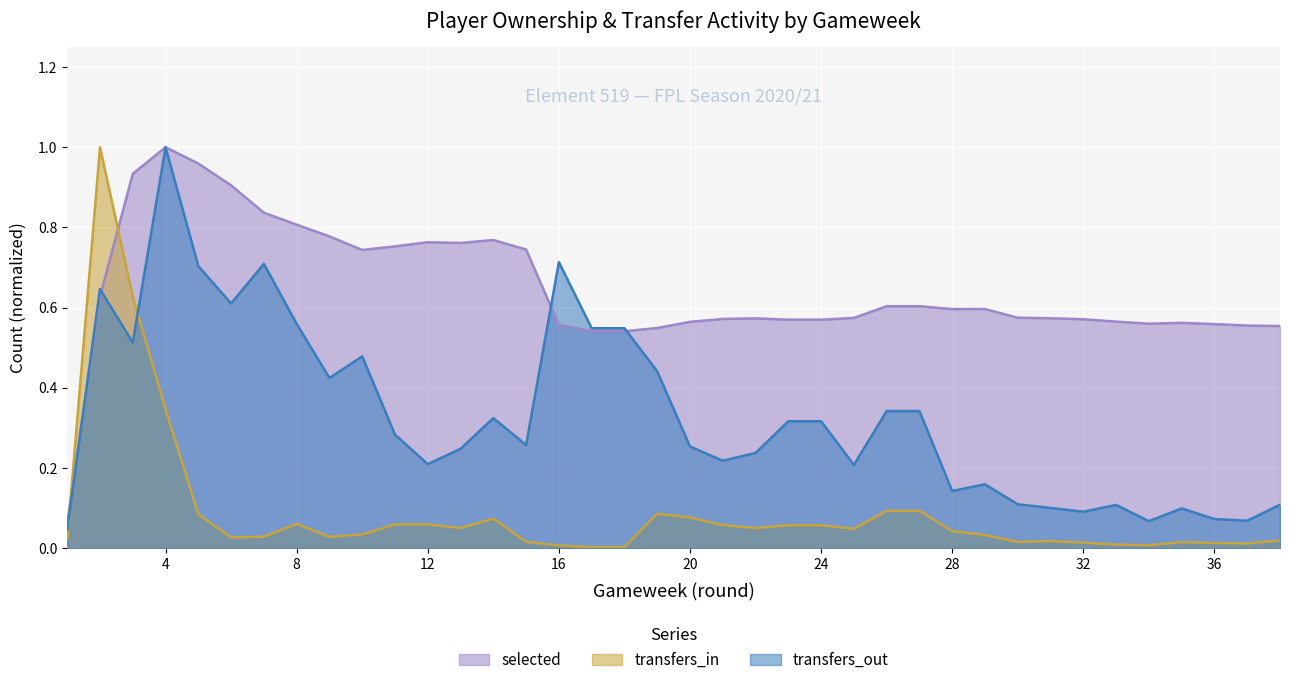

How many lines are shown in the chart?

3